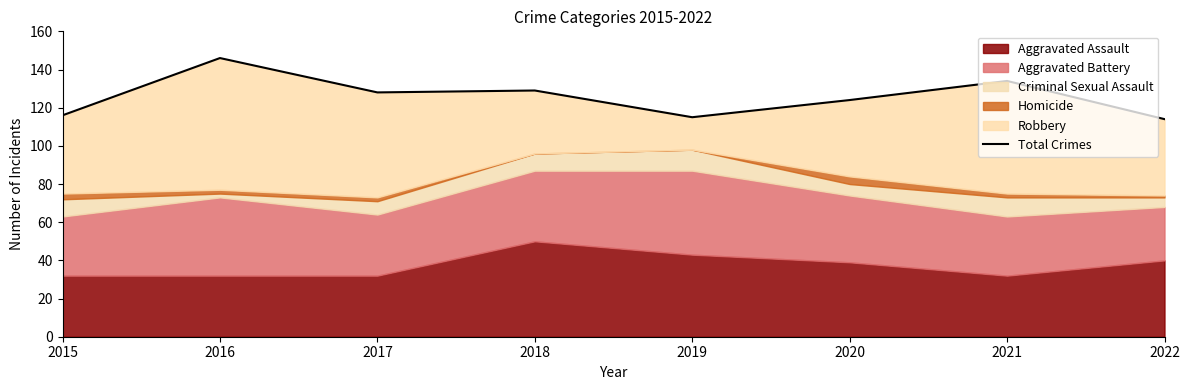

How many interior local valleys (lower than both neighbors) does the data have?

2